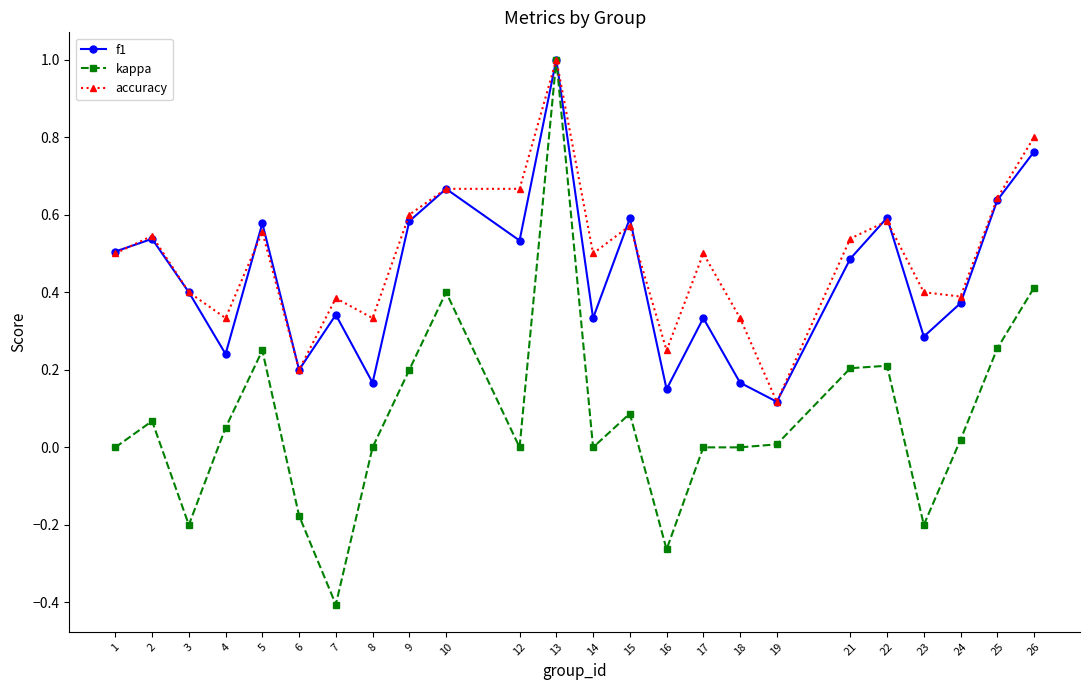

How many f1 values are between 0 and 1?

24